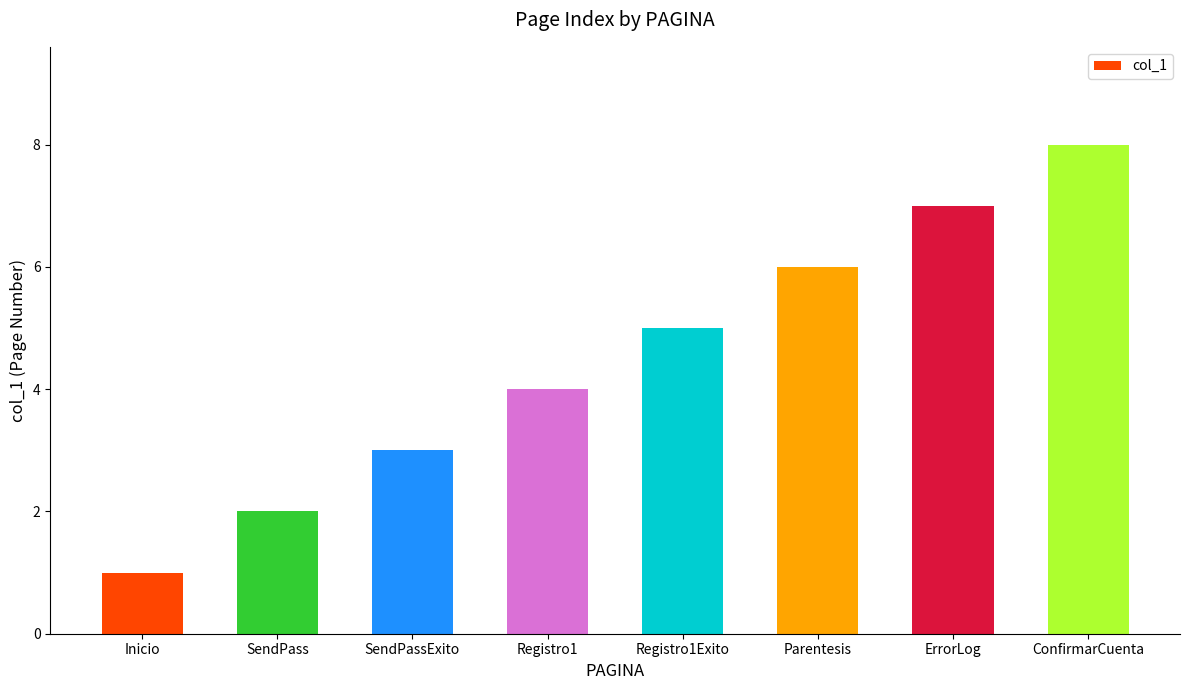

Which has a higher value, Registro1Exito or Inicio?

Registro1Exito